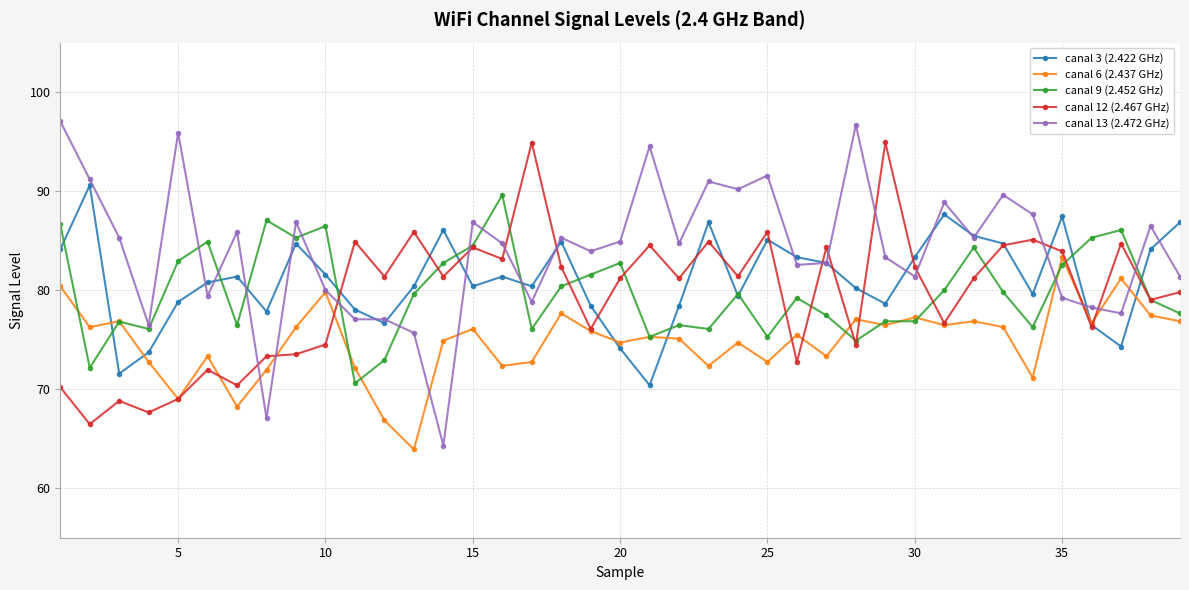

What is the difference between the maximum and second lowest values in the canal 12 (2.467 GHz) series?

27.3